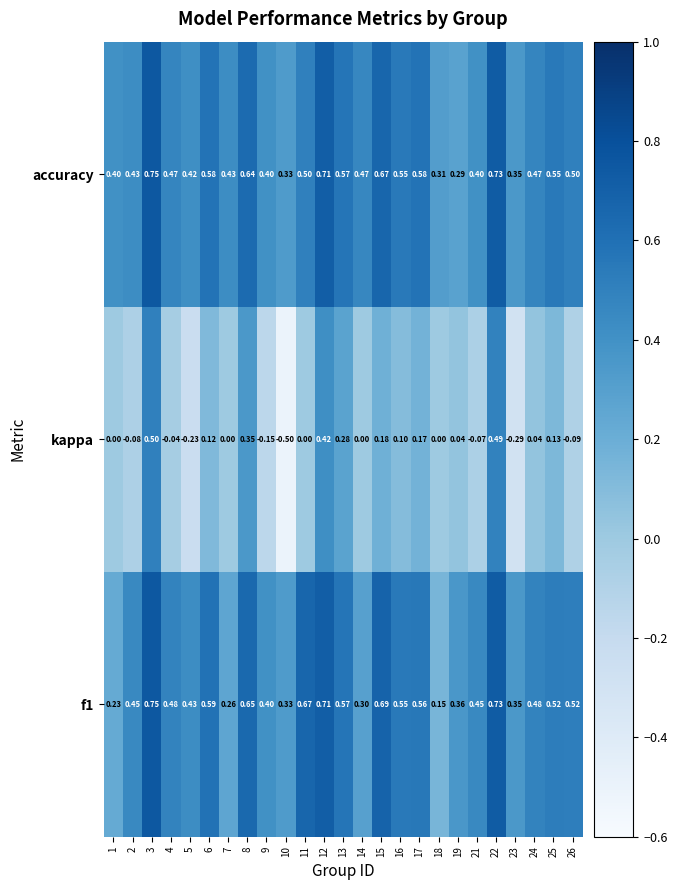

What is the smallest value displayed?

-0.5